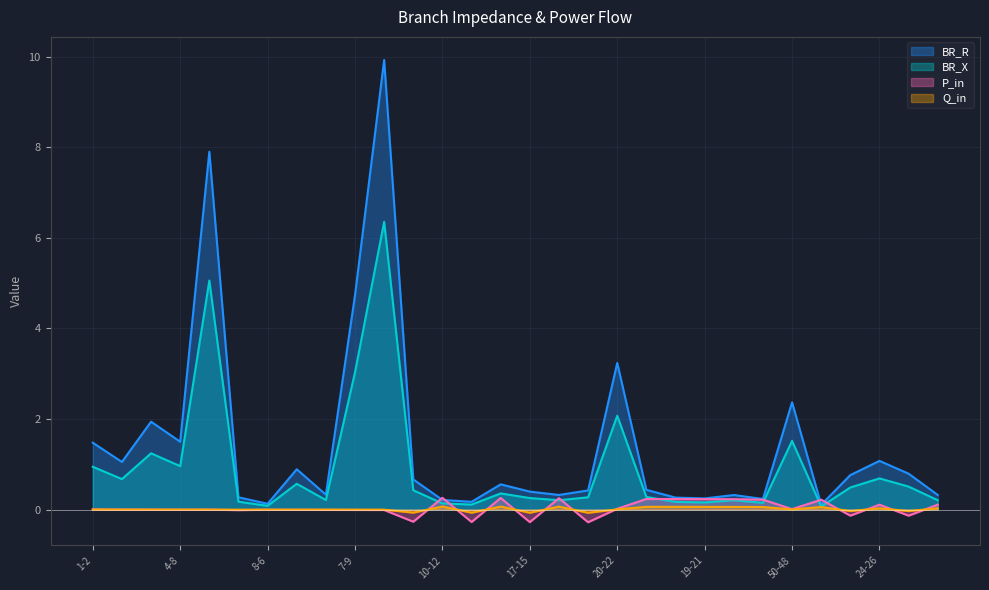

What are all the series names shown in the legend?

BR_R, BR_X, P_in, Q_in